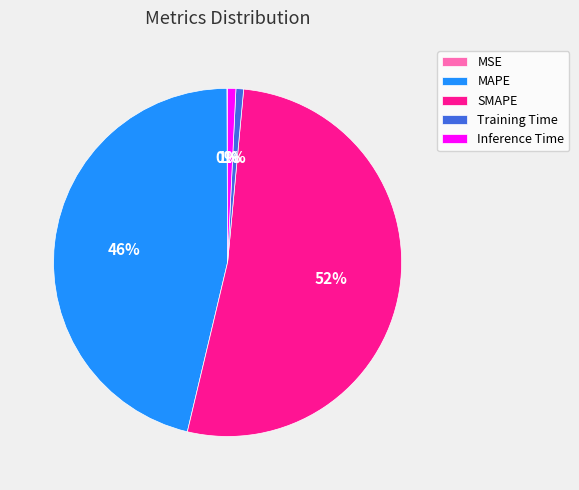

The MAPE slice represents 46% of the pie. True or false?

True